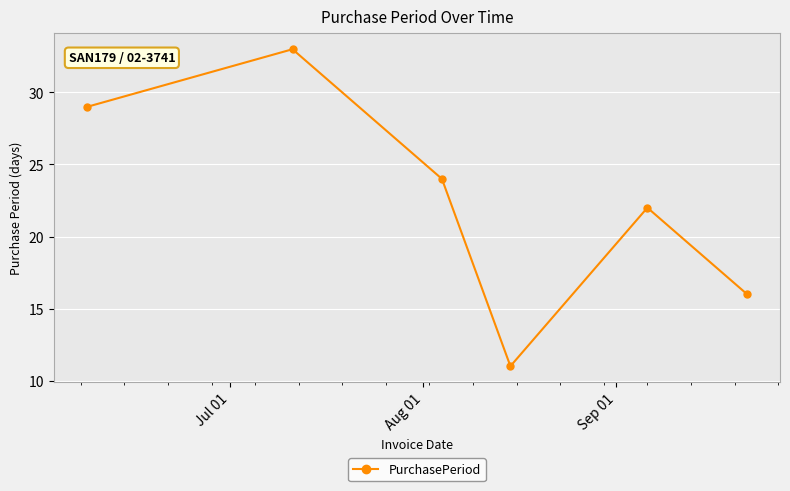

What is the sum of all values?

135